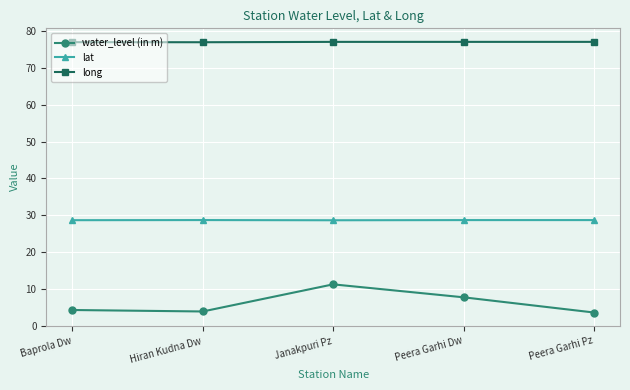

The lat series shows 18.6 at Peera Garhi Pz. True or false?

False